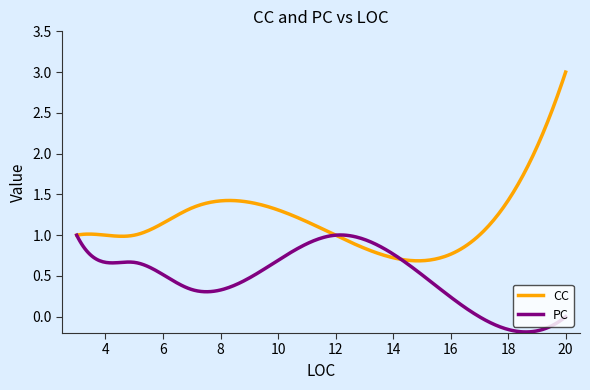

True or false: CC has more than 1 points higher than both neighbors.

True